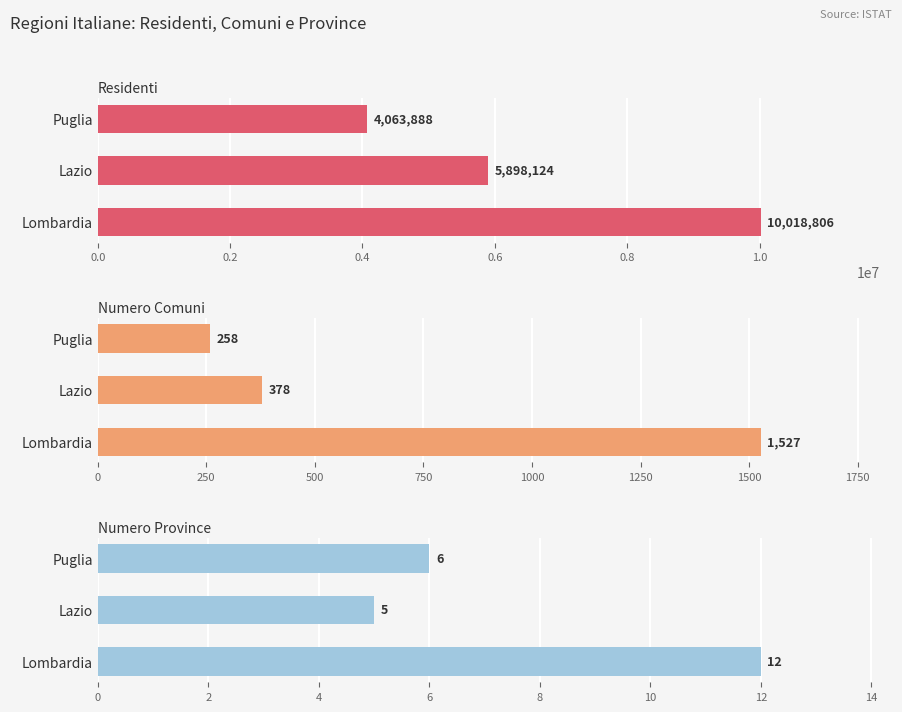

True or false: Residenti has a value of 13977932 at Lombardia.

False